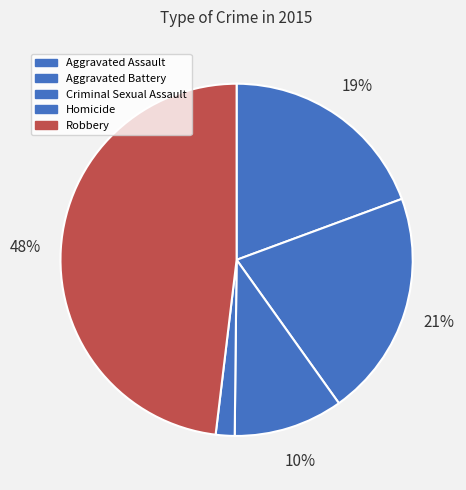

To the nearest percent, what is the difference between the largest and smallest slice percentages?

46%